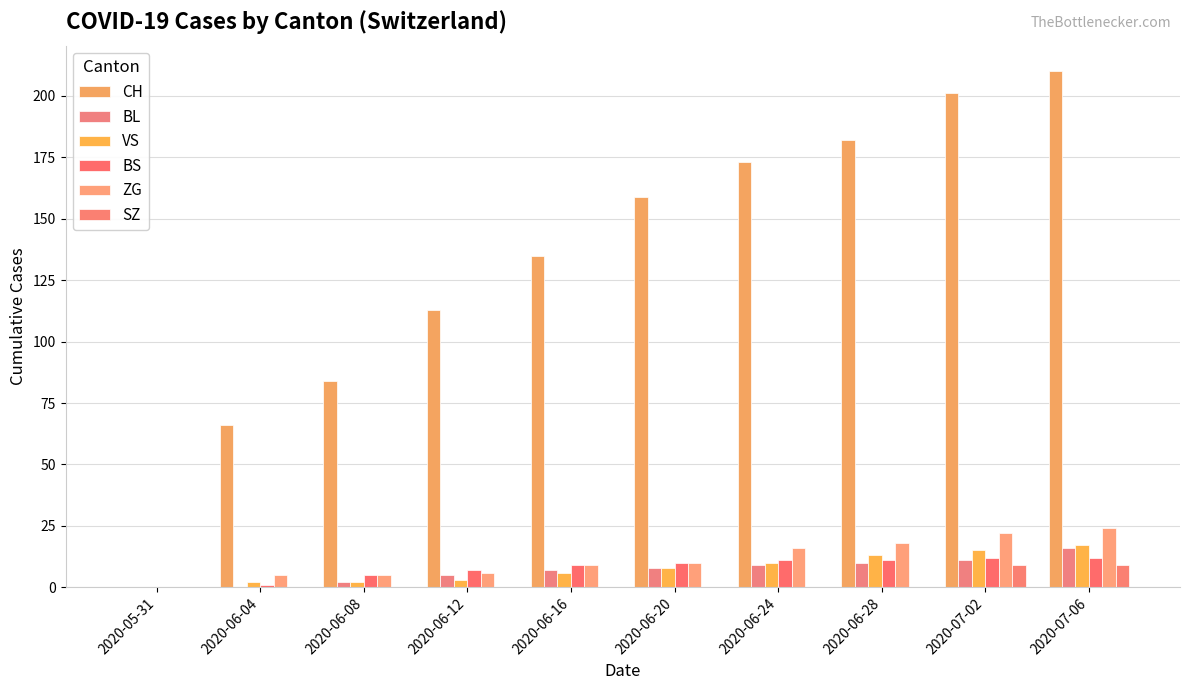

What is the greatest value displayed?

210